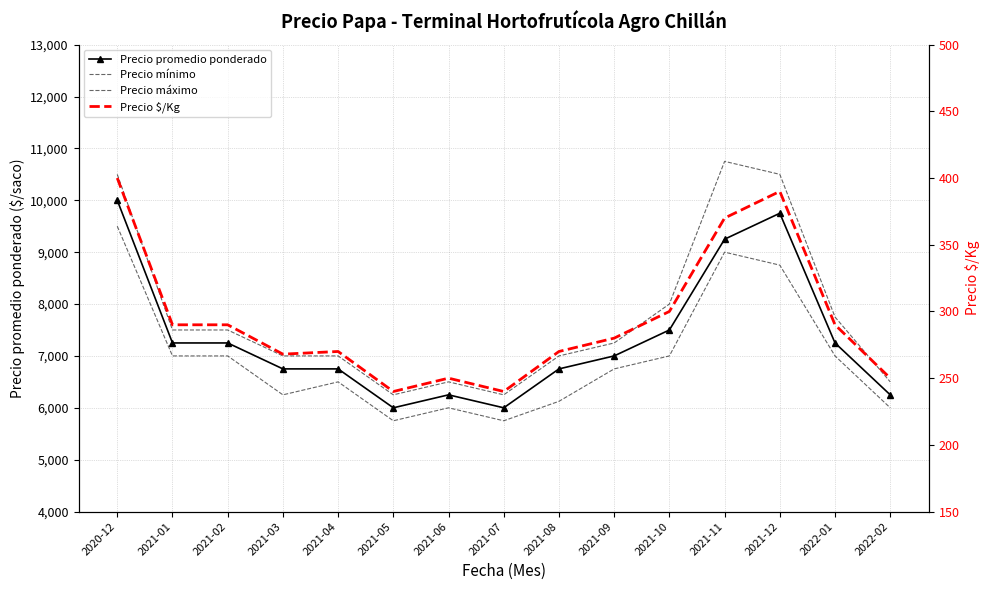

True or false: Precio $/Kg and Precio máximo cross at least once.

False